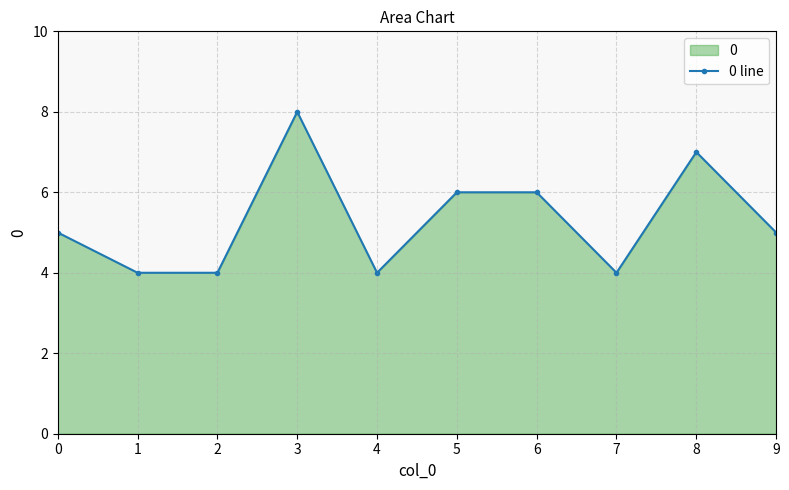

Count the values in the range 4 to 6.

8